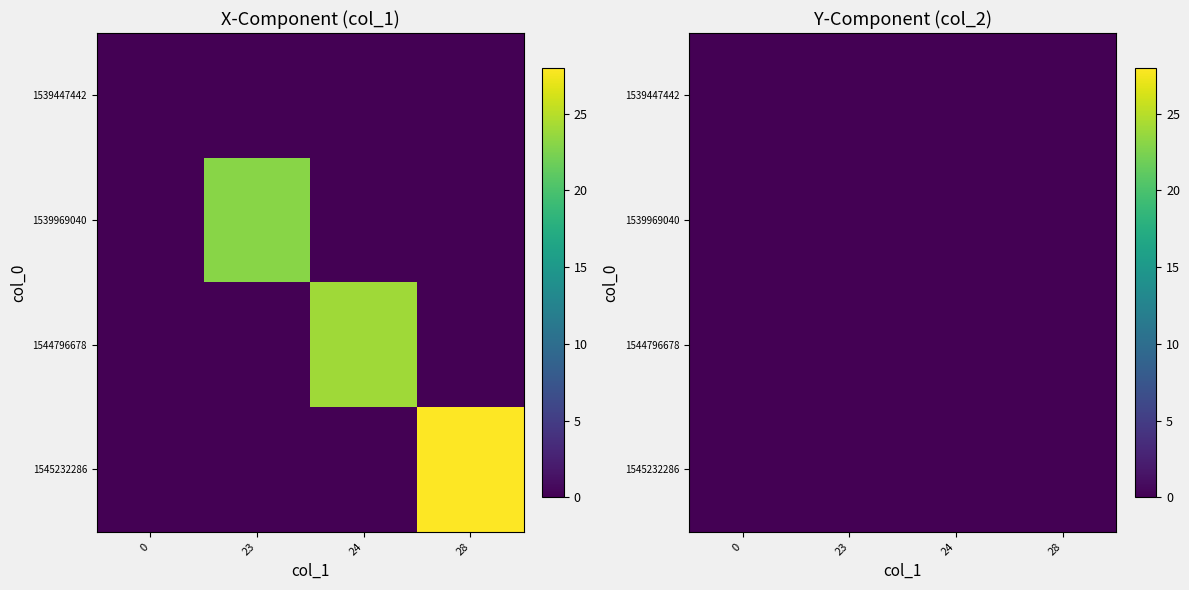

At which label does 1539969040 reach its minimum?

23